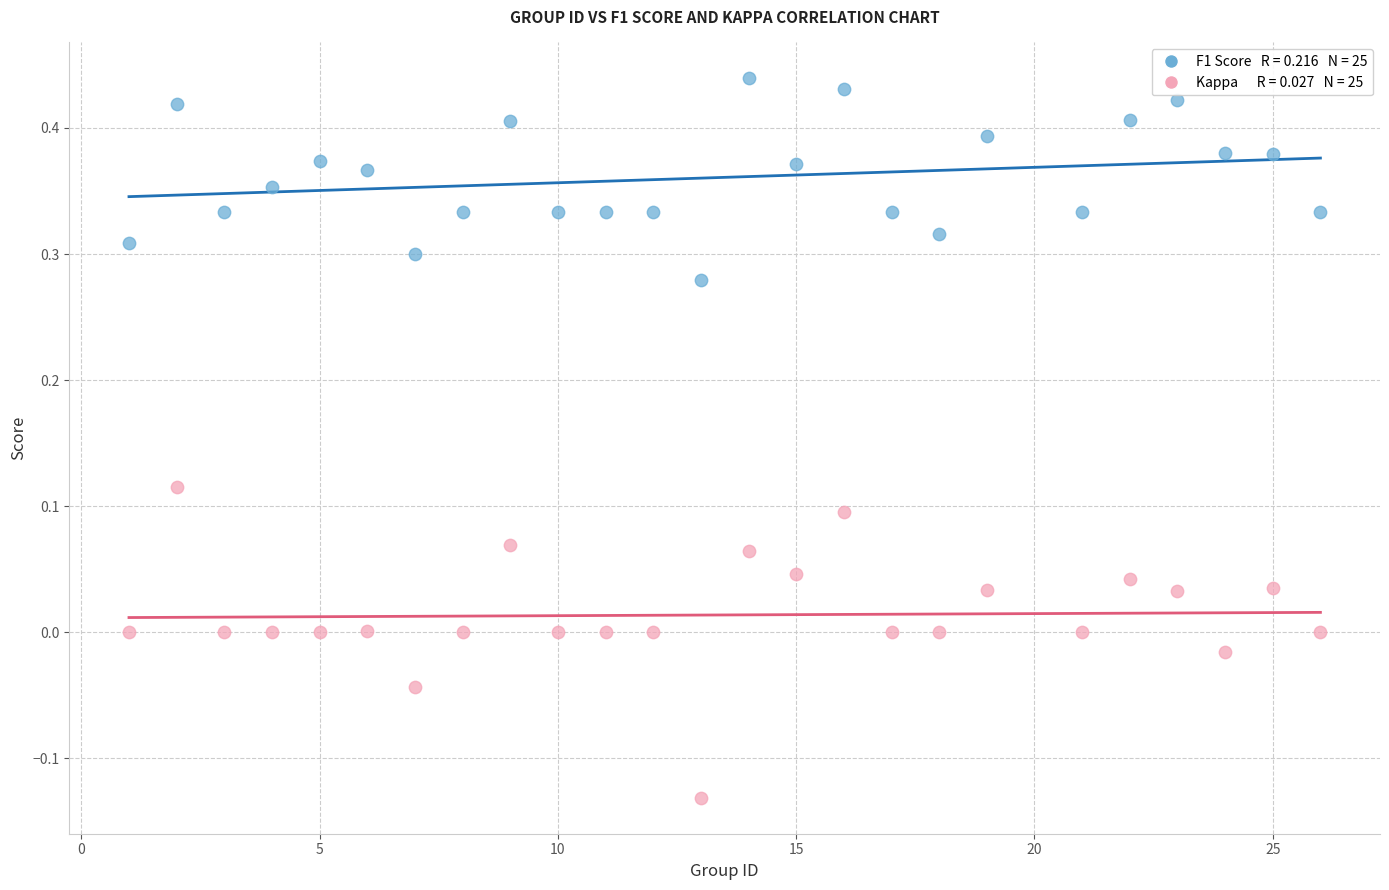

Across all data points, what is the range of X values (max minus min)?

25.0